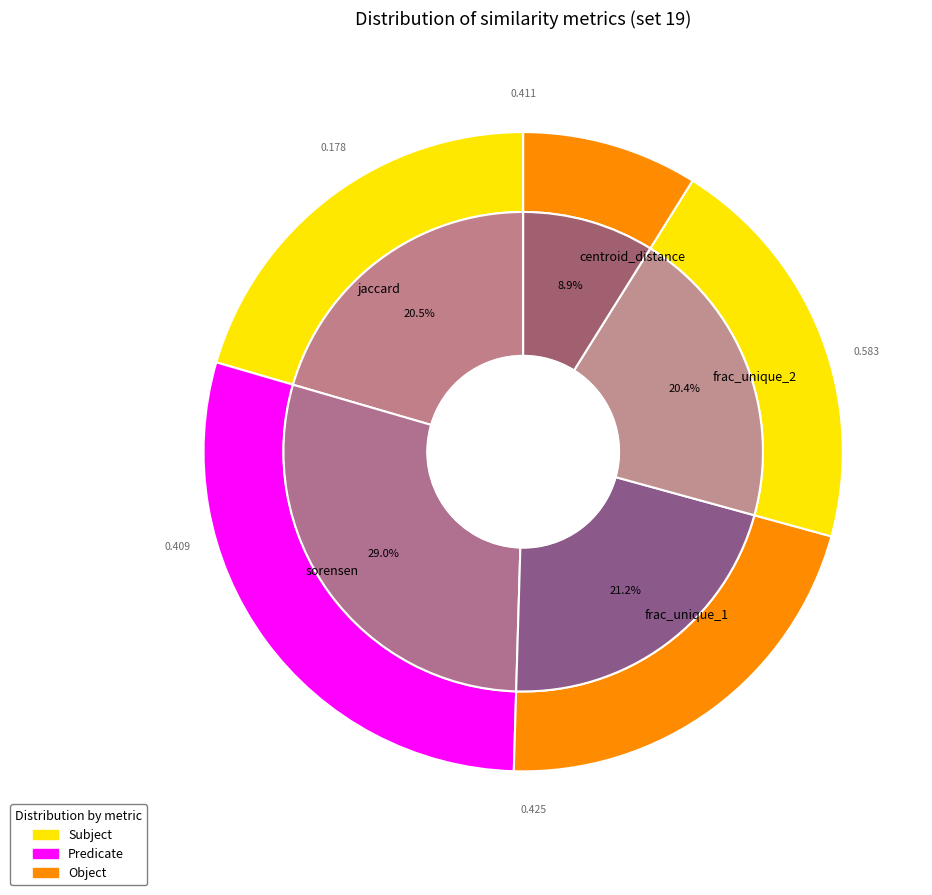

To the nearest percent, what percentage of the pie is centroid_distance?

9%